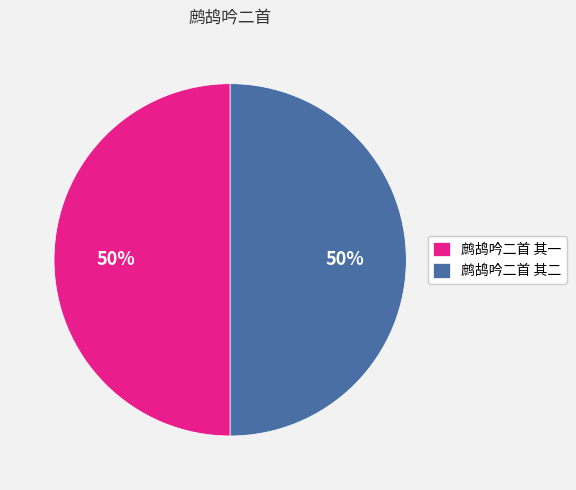

Combined, do 鹧鸪吟二首 其二 and 鹧鸪吟二首 其一 account for over 50%?

Yes